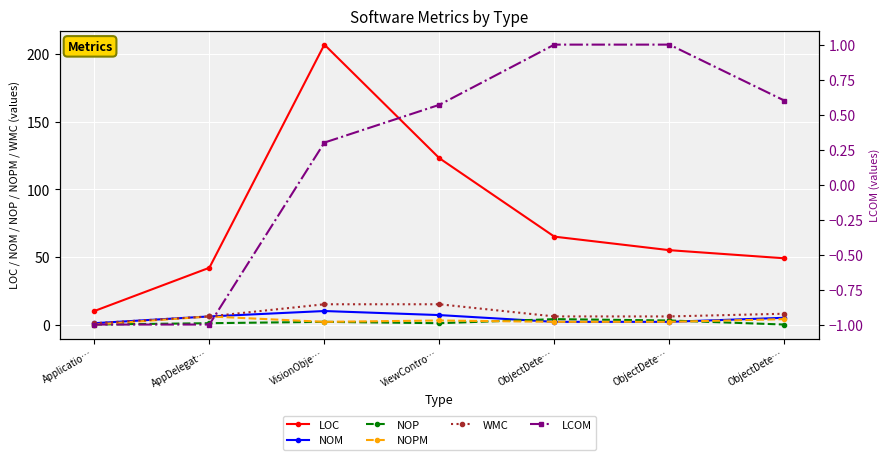

What is the difference between the maximum and second lowest values in the NOM series?

8